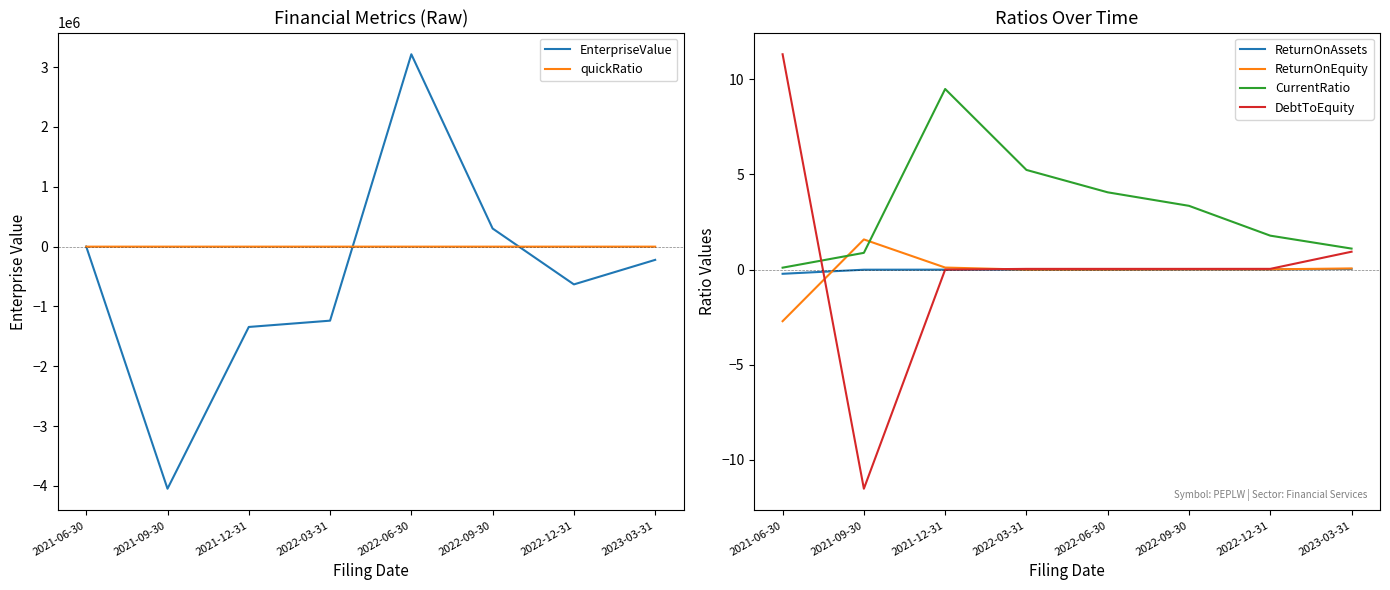

True or false: ReturnOnAssets has a value of 0.0 at 2022-12-31.

False